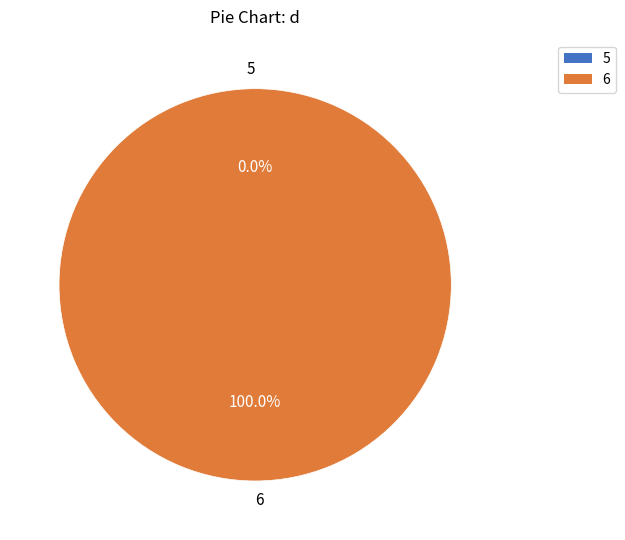

Do 5 and 6 together represent more than half of the pie?

Yes